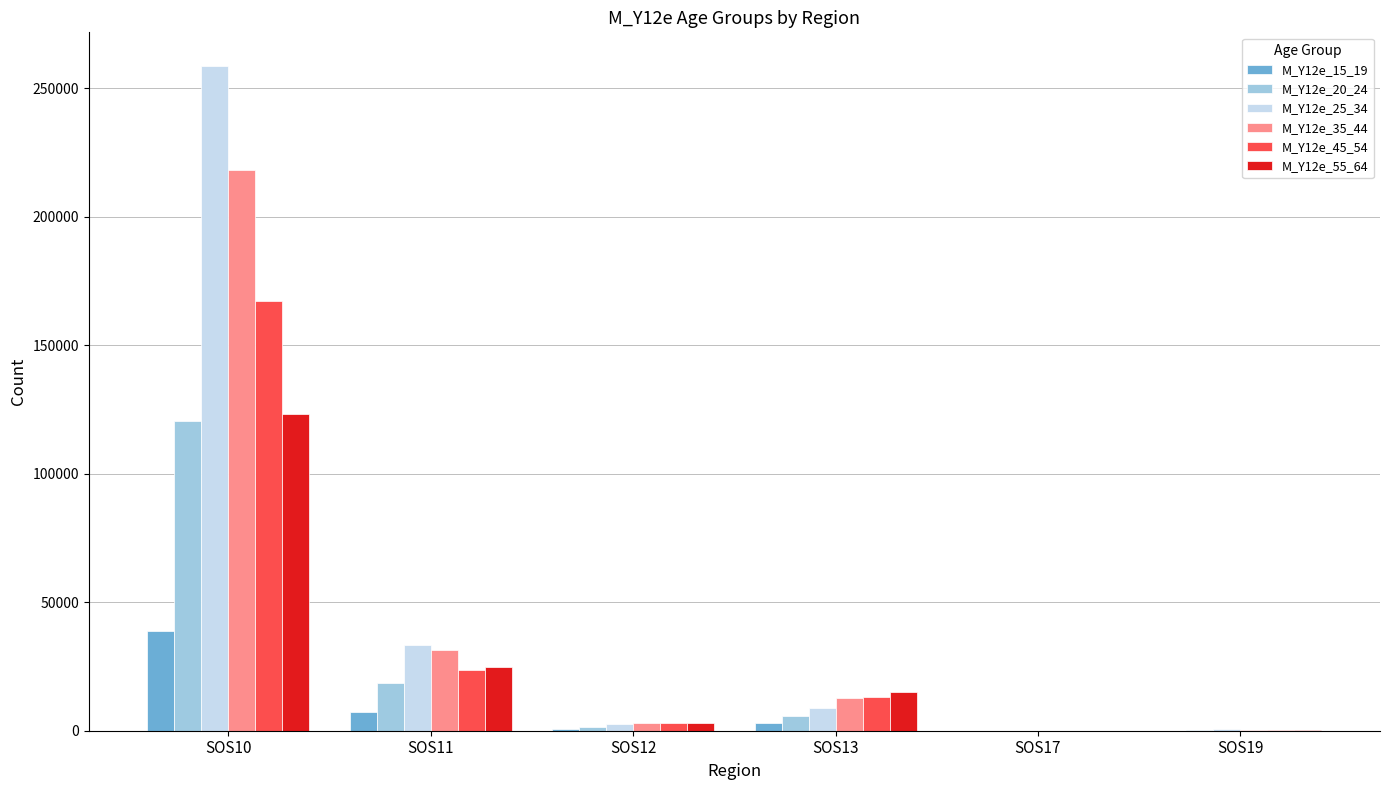

Between SOS13 and SOS17, which series saw the biggest shift?

M_Y12e_55_64